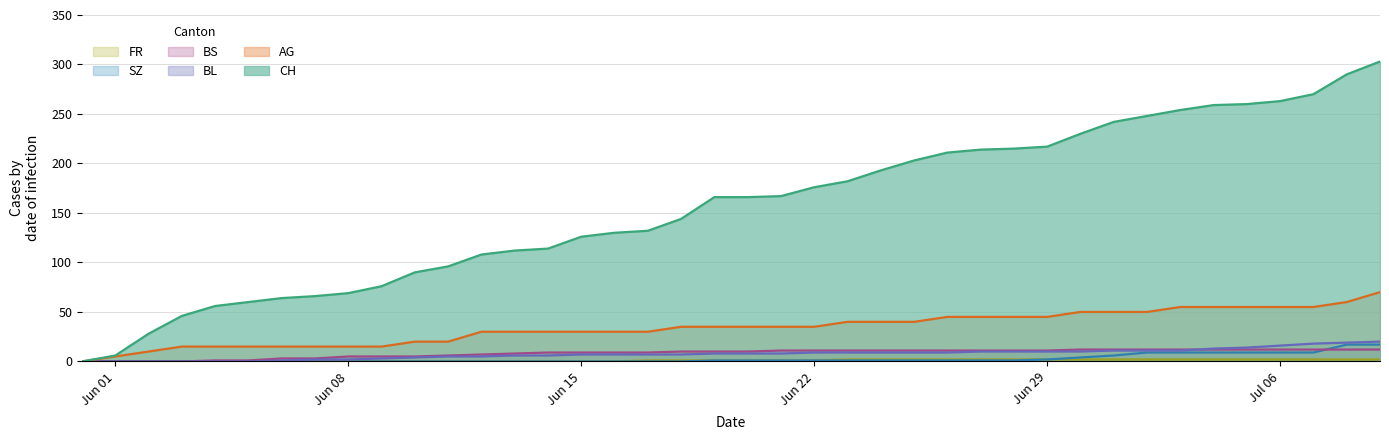

At which category does the chart reach its minimum across all series?

2020-05-31